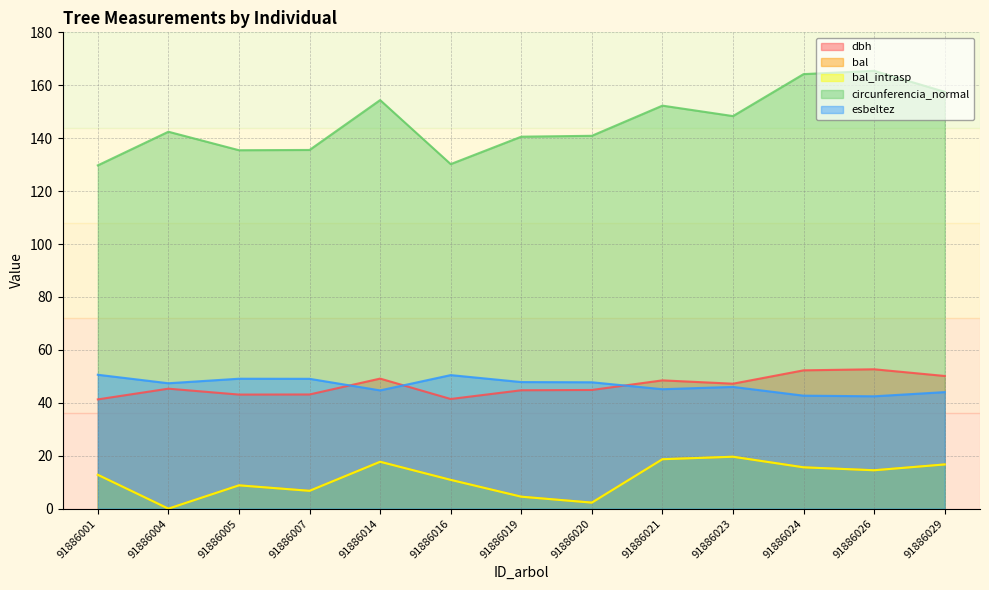

The circunferencia_normal series shows 140.6 at 91886019. True or false?

True